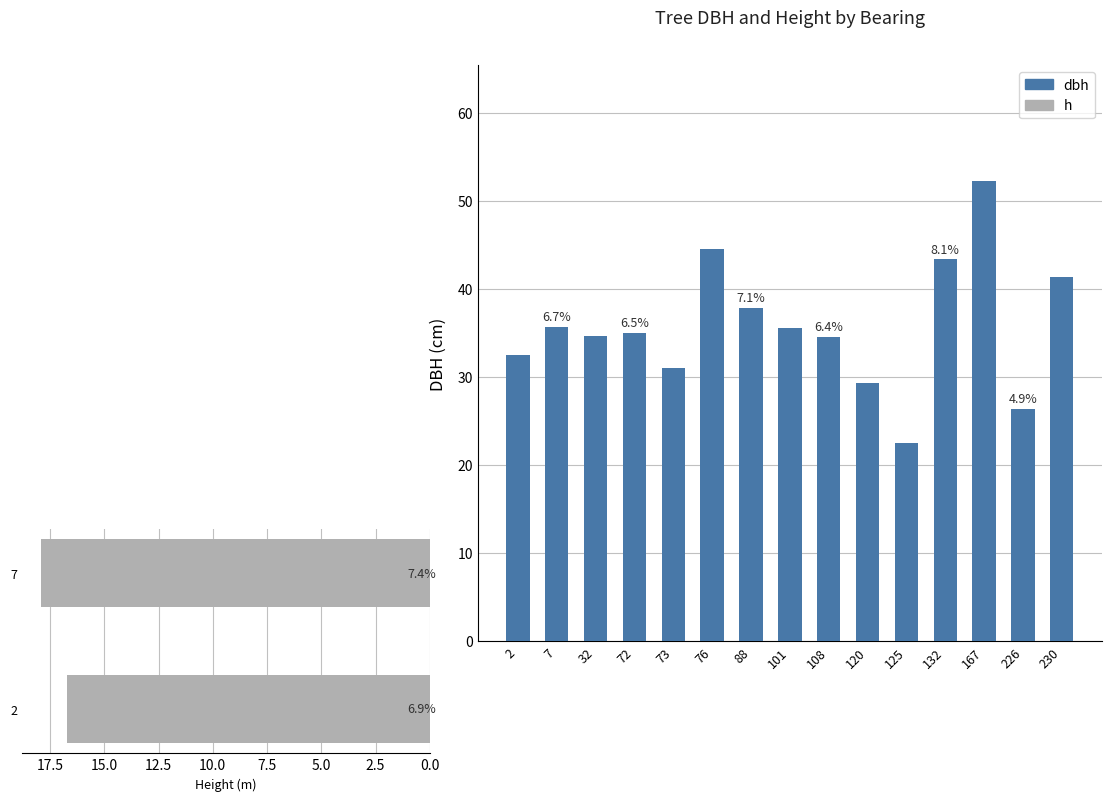

Which has a higher value, 76 or 2?

76